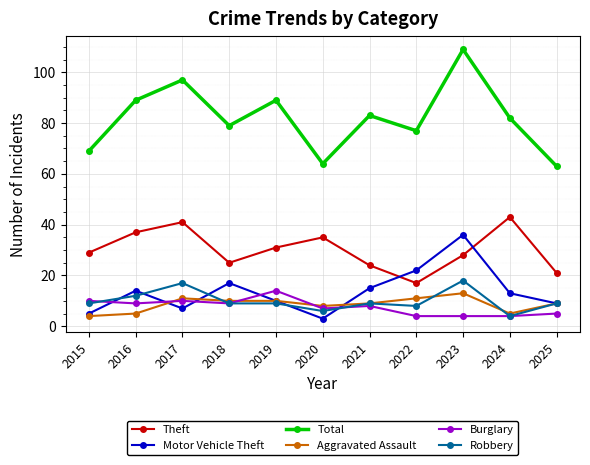

What is the difference between the maximum and minimum values in the Robbery series?

14